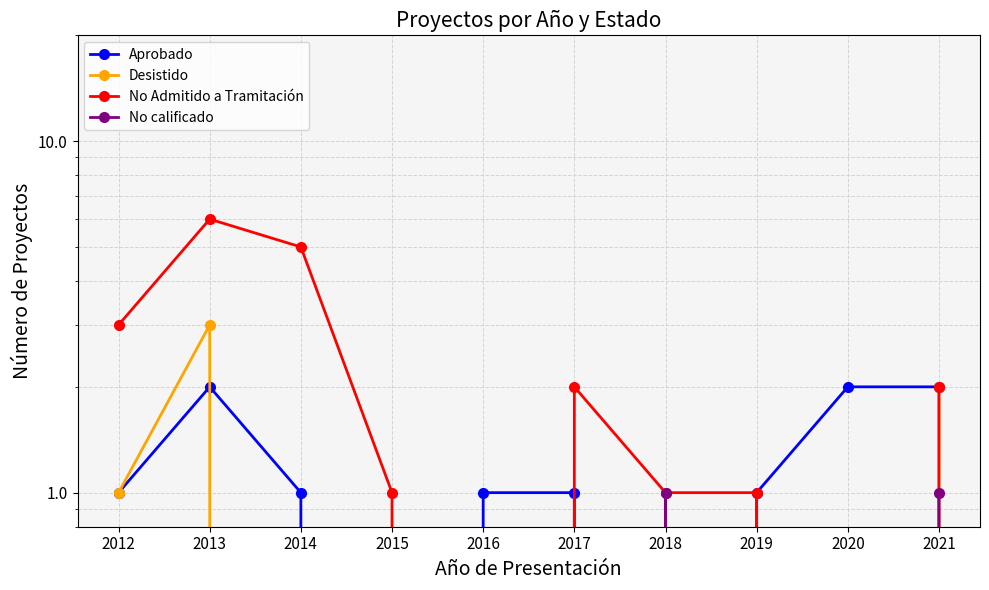

What is the maximum value shown in the chart?

6